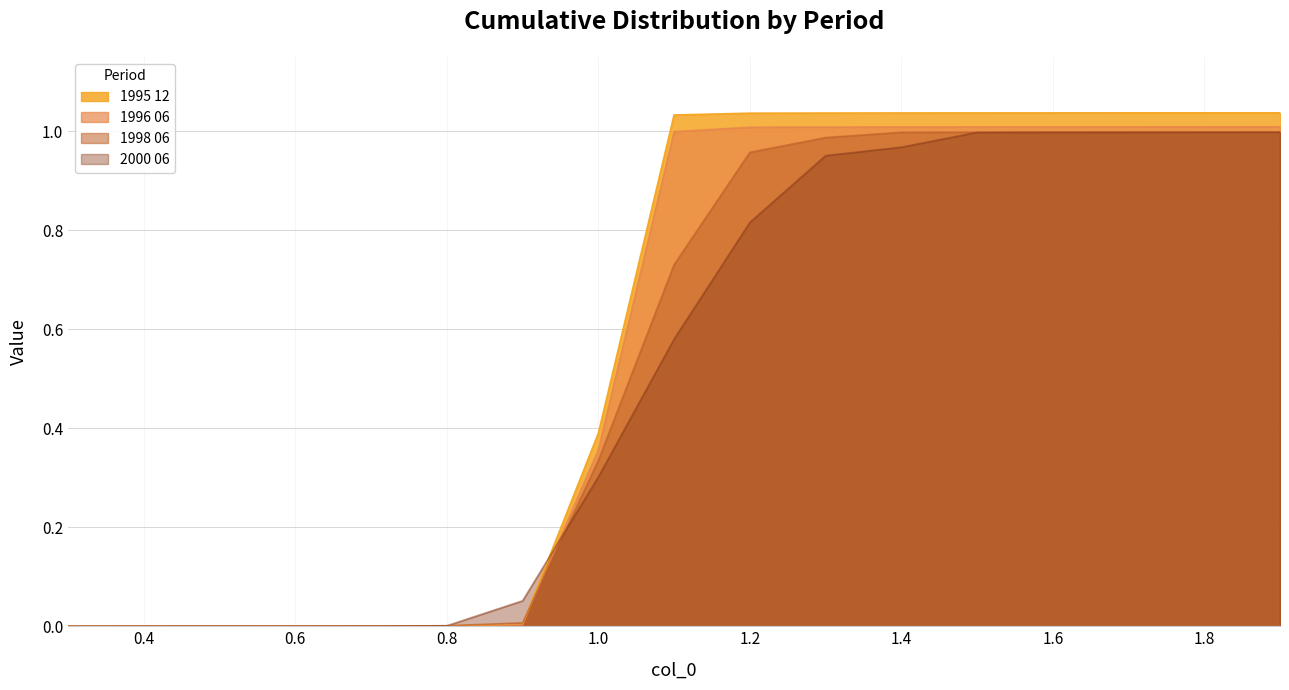

At 0.3, list the series in order from largest to smallest.

1995 12, 1996 06, 1998 06, 2000 06